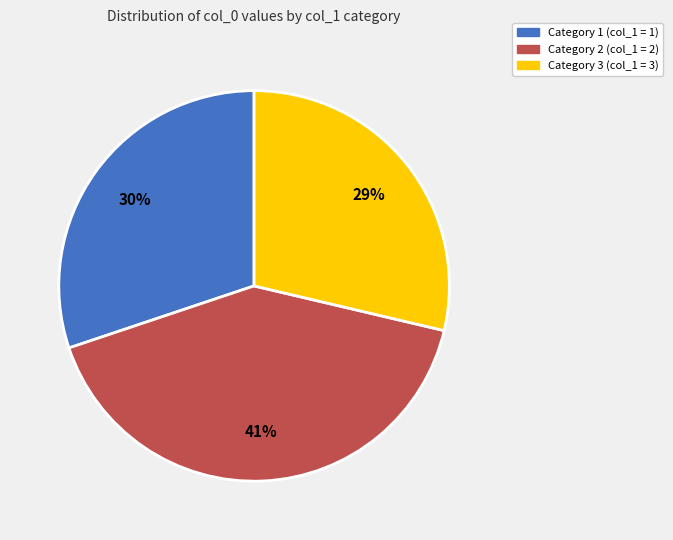

Does any single category account for the majority?

No